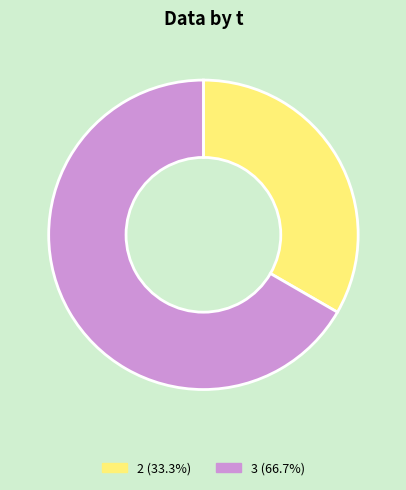

Does any single category account for the majority?

Yes